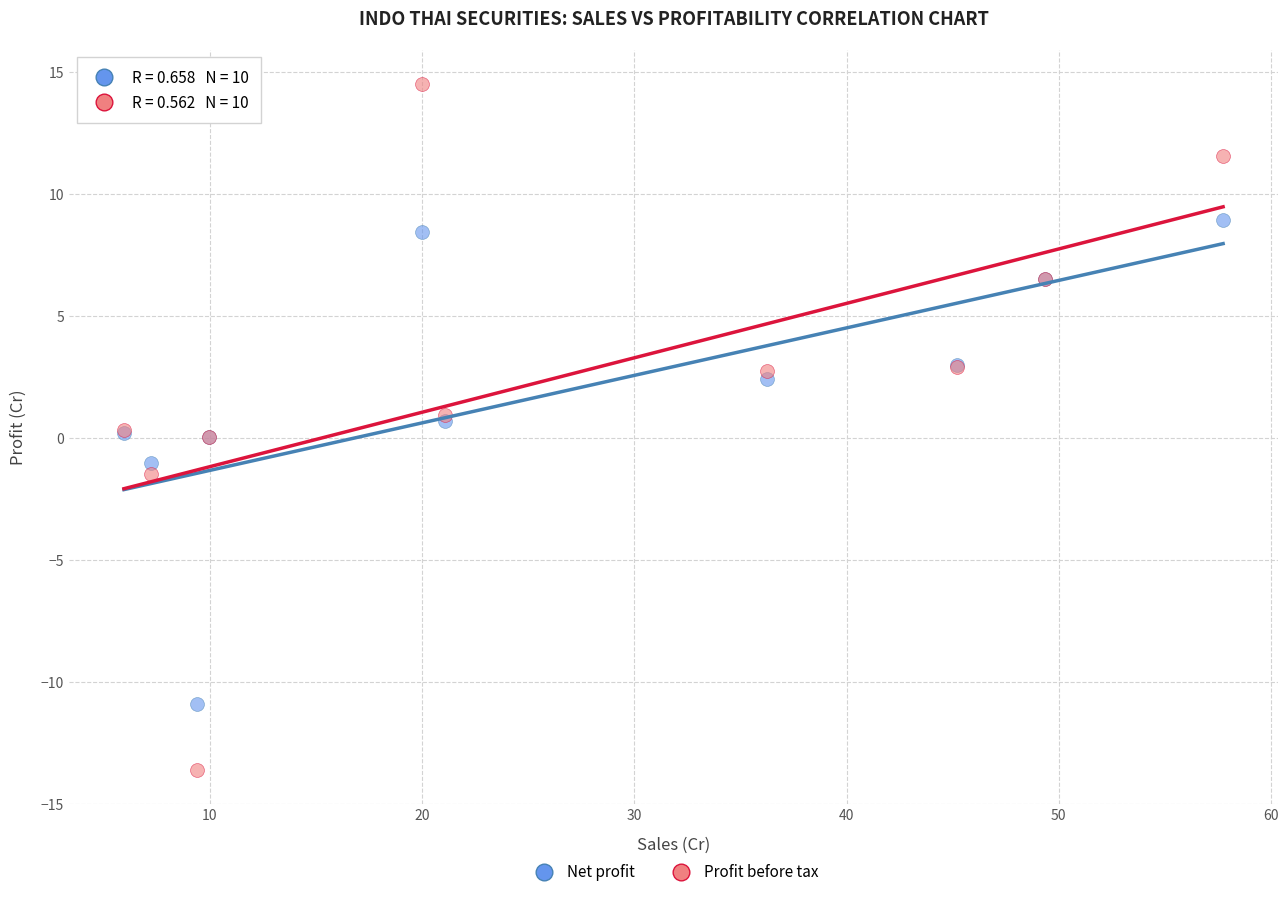

Which series reaches the minimum Y coordinate?

Profit before tax